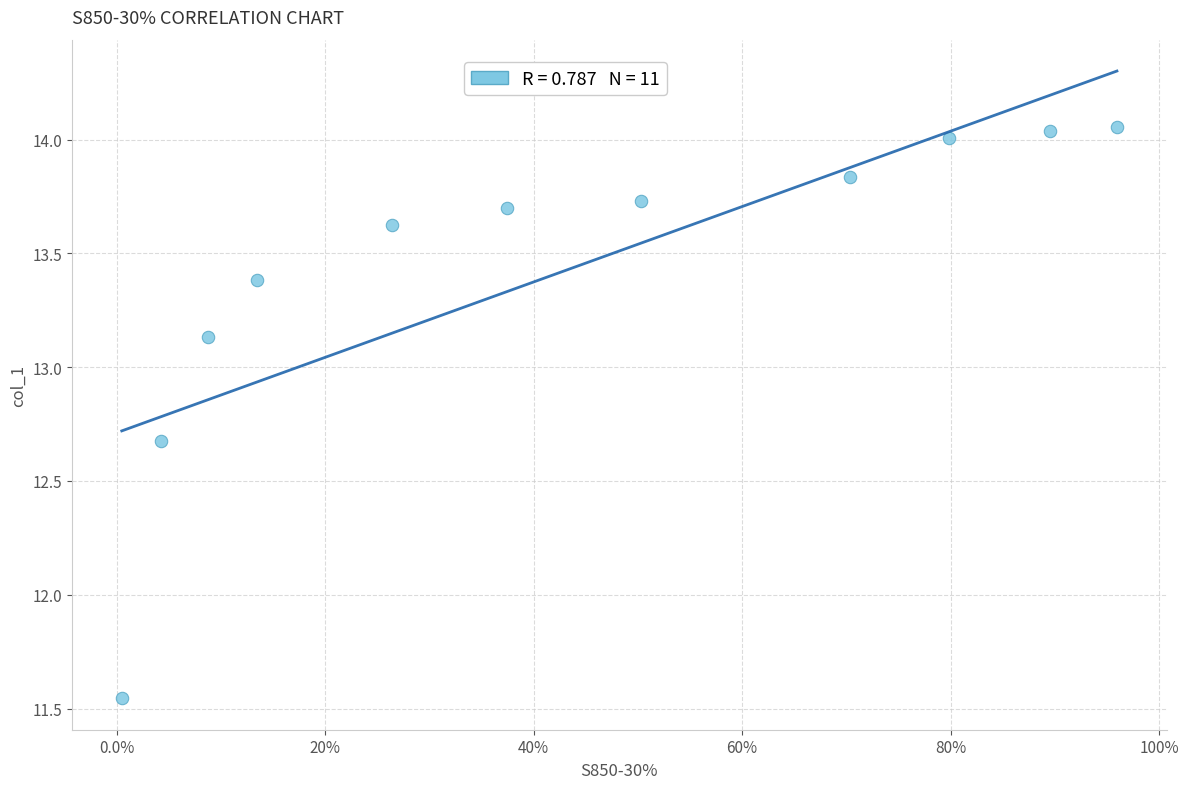

What is the average Y value?

13.4